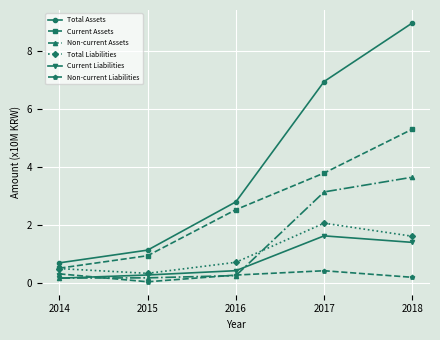

Reading left to right, list all the values displayed in this chart.

Total Assets: 2014=0.7	2015=1.1	2016=2.8	2017=7.0	2018=9.0
Current Assets: 2014=0.5	2015=1.0	2016=2.5	2017=3.8	2018=5.3
Non-current Assets: 2014=0.2	2015=0.2	2016=0.3	2017=3.2	2018=3.7
Total Liabilities: 2014=0.5	2015=0.3	2016=0.7	2017=2.1	2018=1.6
Current Liabilities: 2014=0.2	2015=0.3	2016=0.4	2017=1.6	2018=1.4
Non-current Liabilities: 2014=0.3	2015=0.1	2016=0.3	2017=0.4	2018=0.2